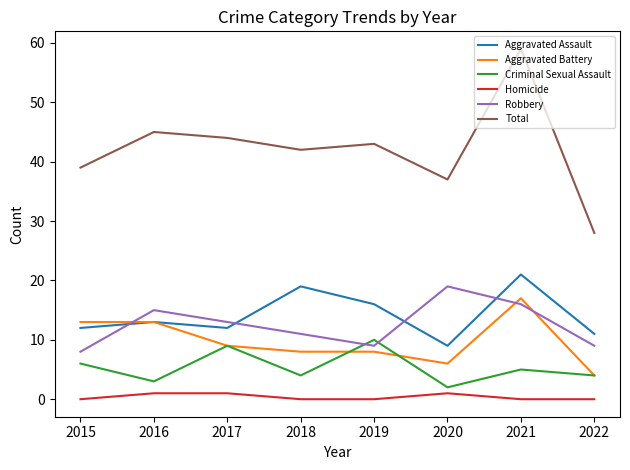

Which category has the lowest value in the Aggravated Assault series?

2020